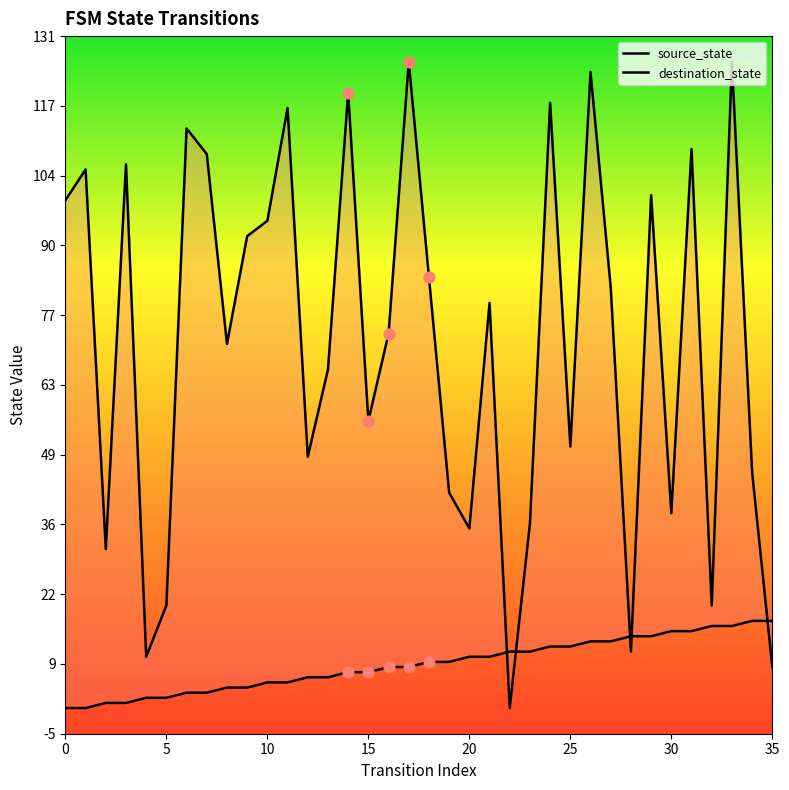

Which series has the largest total across all categories?

destination_state